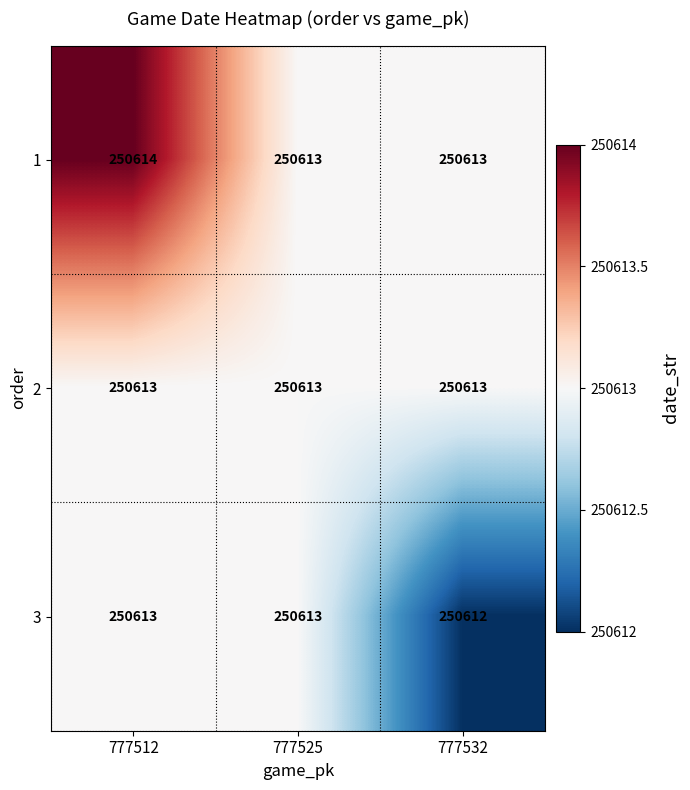

Which series changed the most between 777525 and 777532?

3